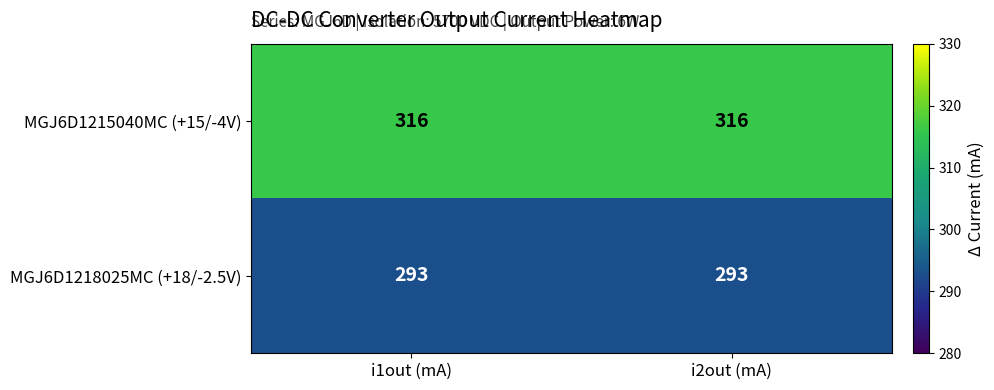

What is the spread (max minus min) of values at i2out (mA)?

23